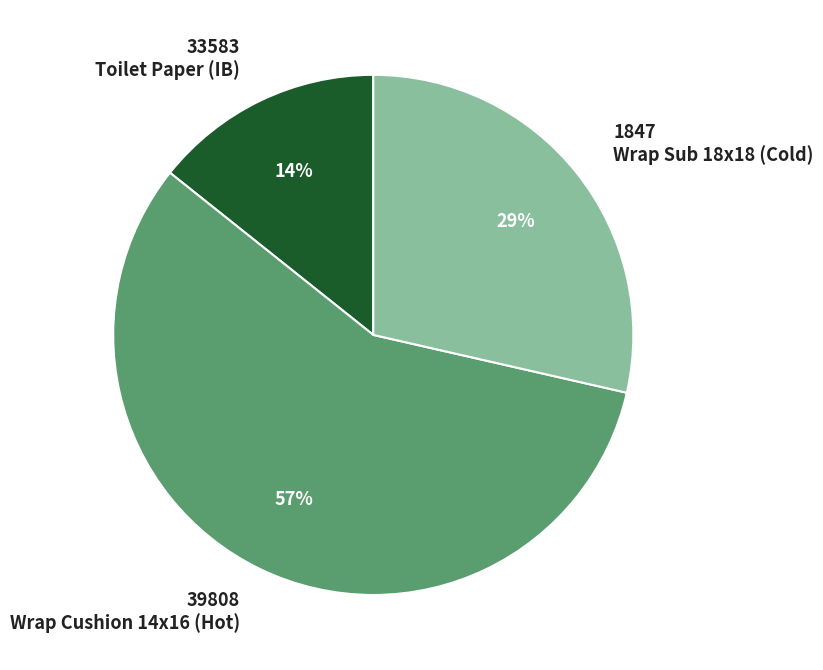

Which slice is the largest?

39808 Wrap Cushion 14x16 (Hot)